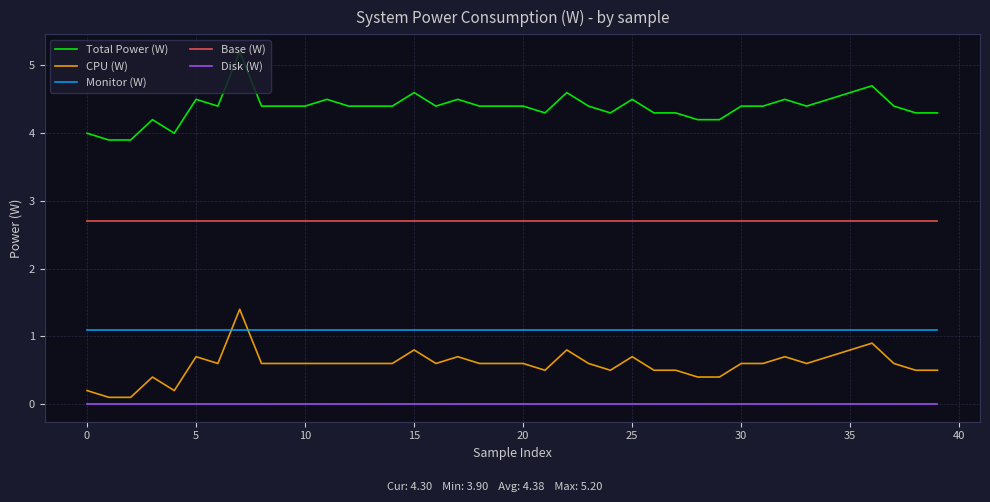

What is the greatest value displayed?

5.2